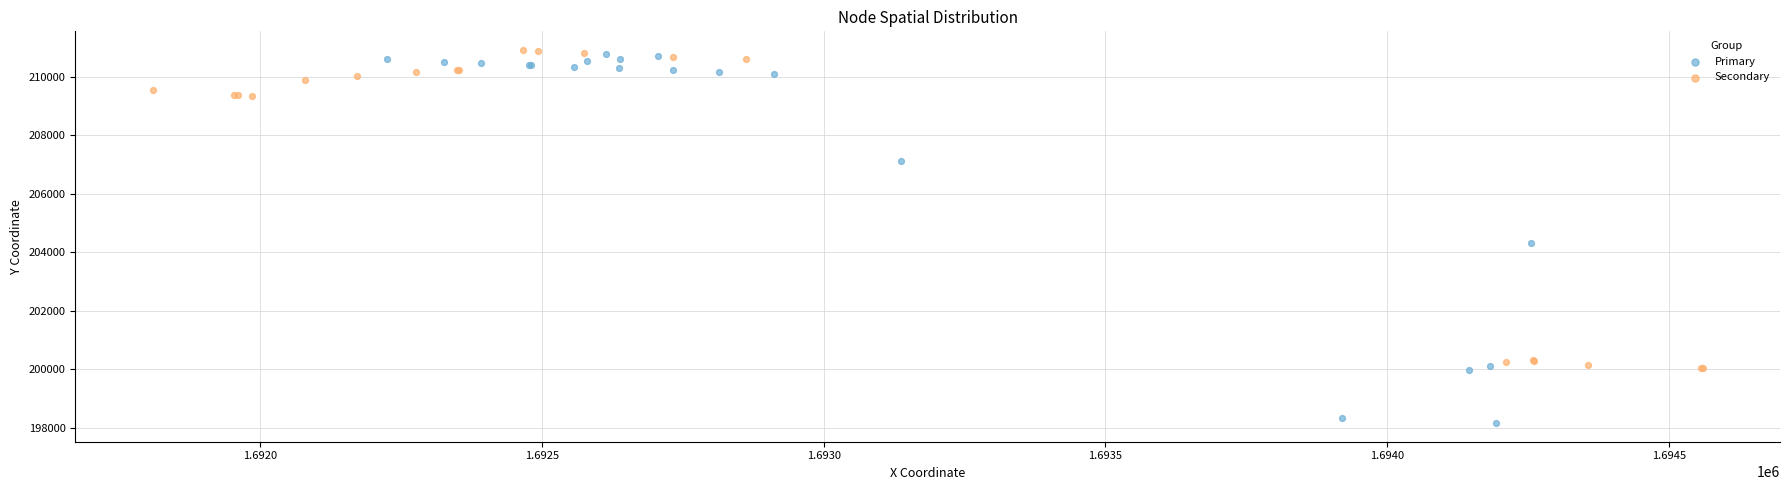

Which series reaches the minimum Y coordinate?

Primary